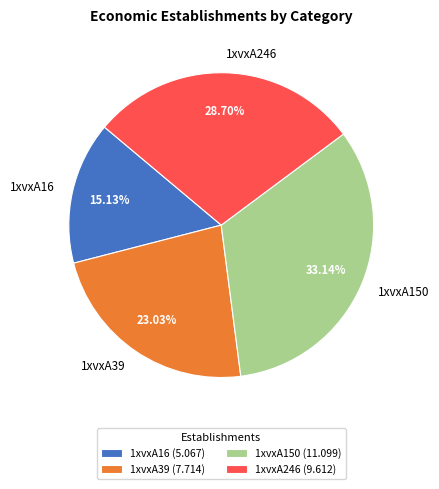

Combined, what portion of the pie is 1xvxA246 and 1xvxA150?

61.8%